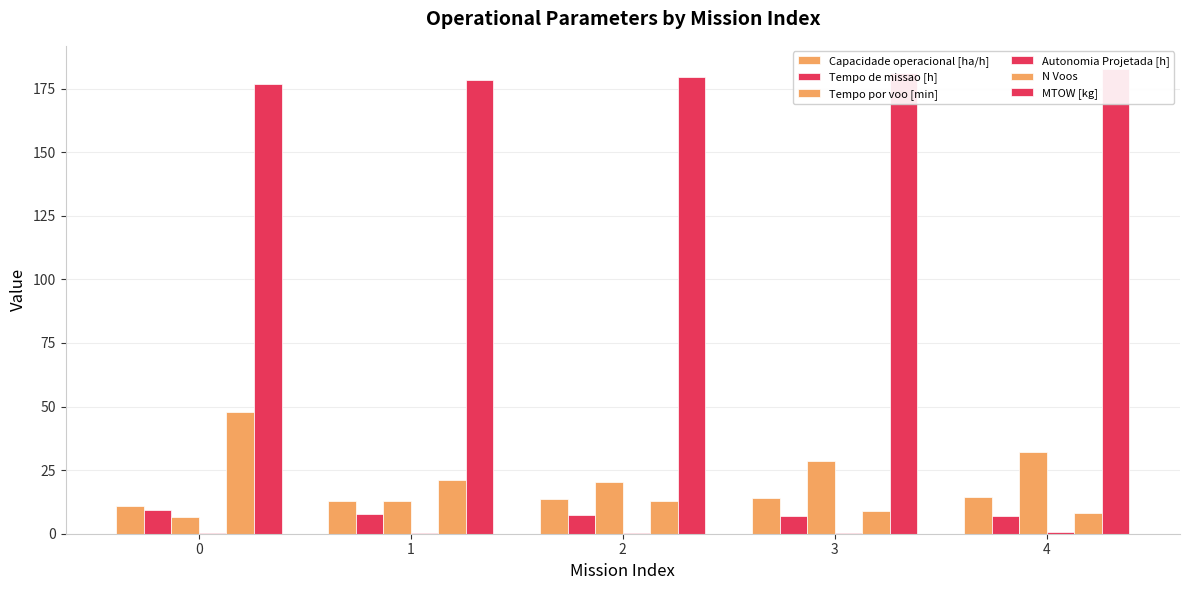

Which label corresponds to the largest value in the chart?

4